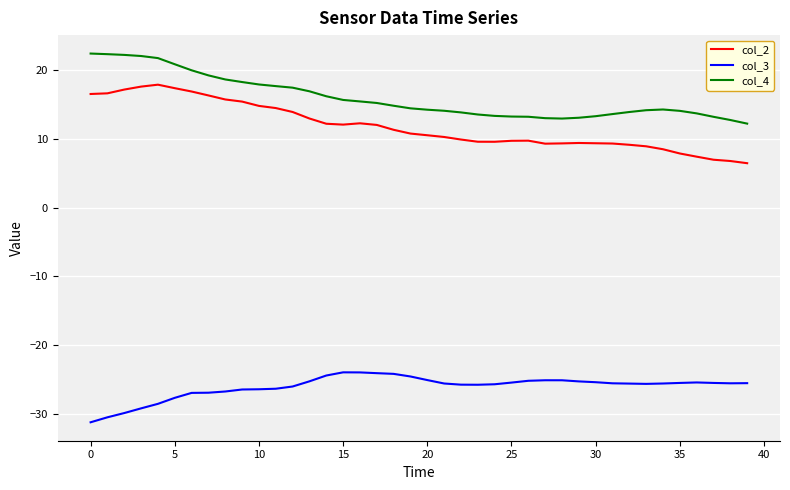

What is the average value of the col_3 series?

-26.1